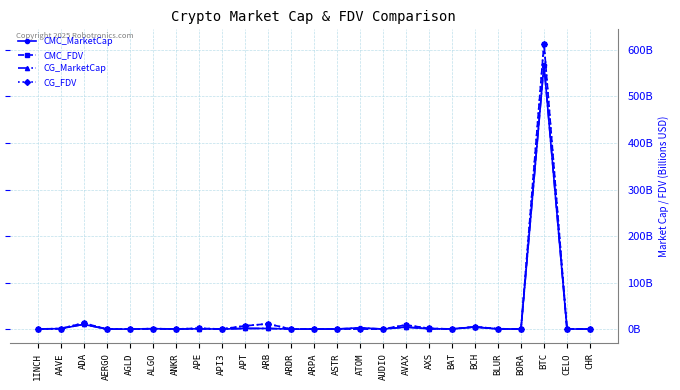

What is the average value of the CMC_FDV series?

26.7